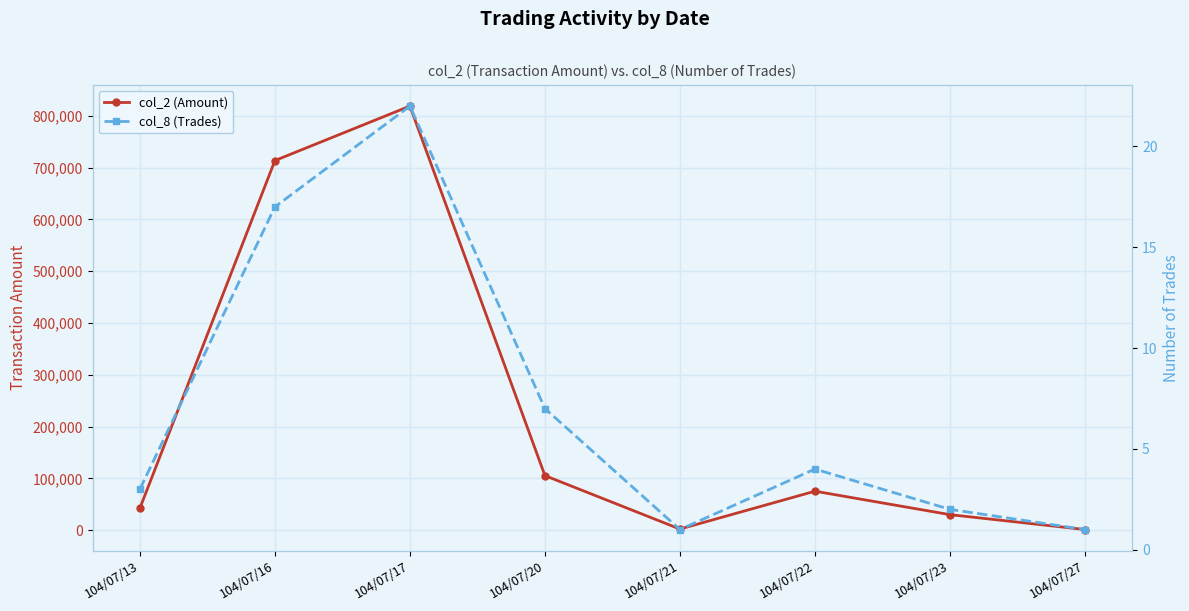

Which series has the largest total across all categories?

col_2 (Amount)